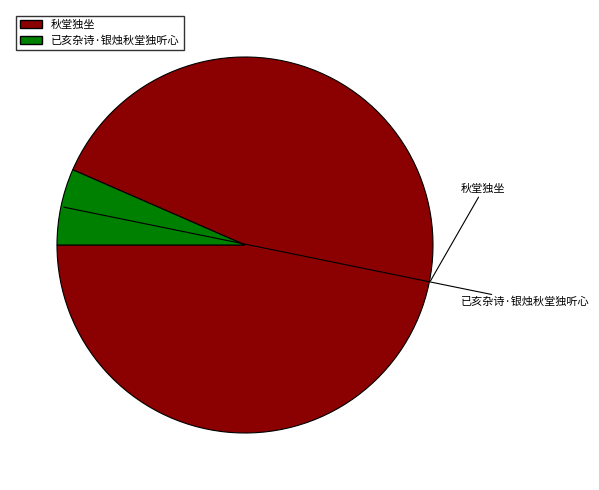

Is the sum of 已亥杂诗·银烛秋堂独听心 and 秋堂独坐 greater than half?

Yes